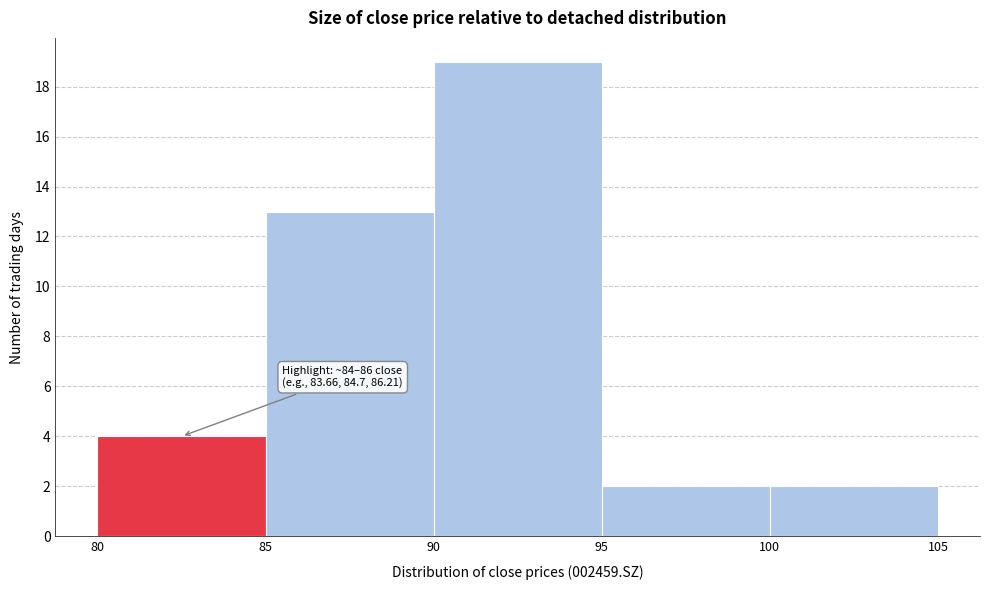

Over which range of the x-axis is the bar tallest?

90 to 95